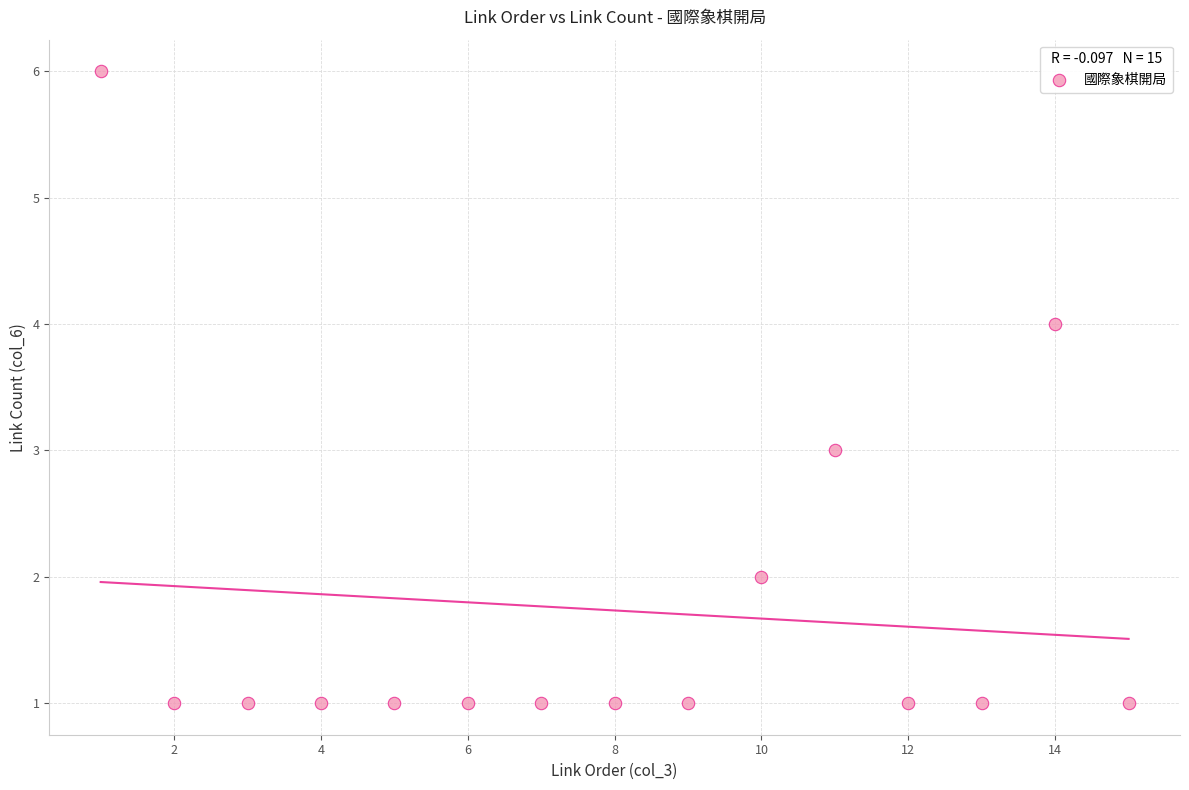

What is the range of Y values (max minus min)?

5